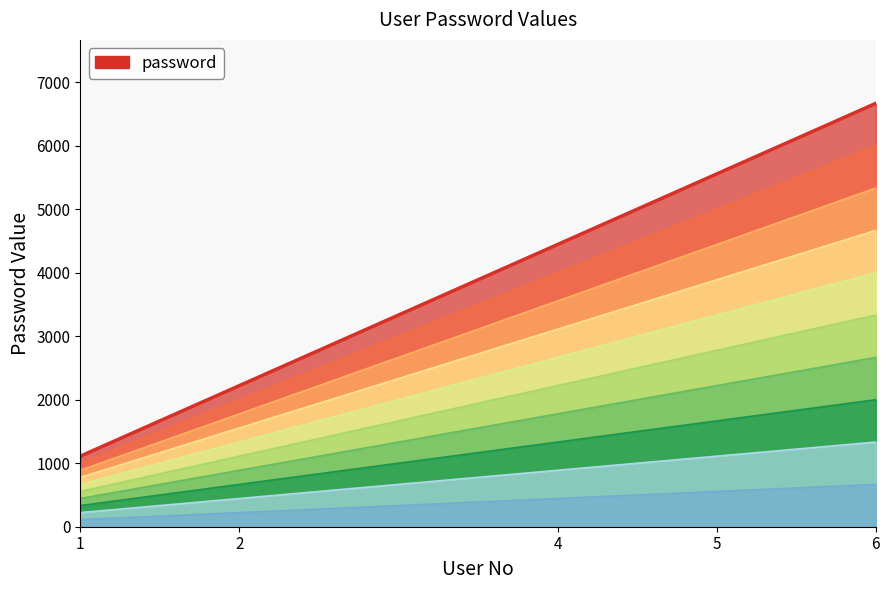

Count the values in the range 2222 to 5555.

3